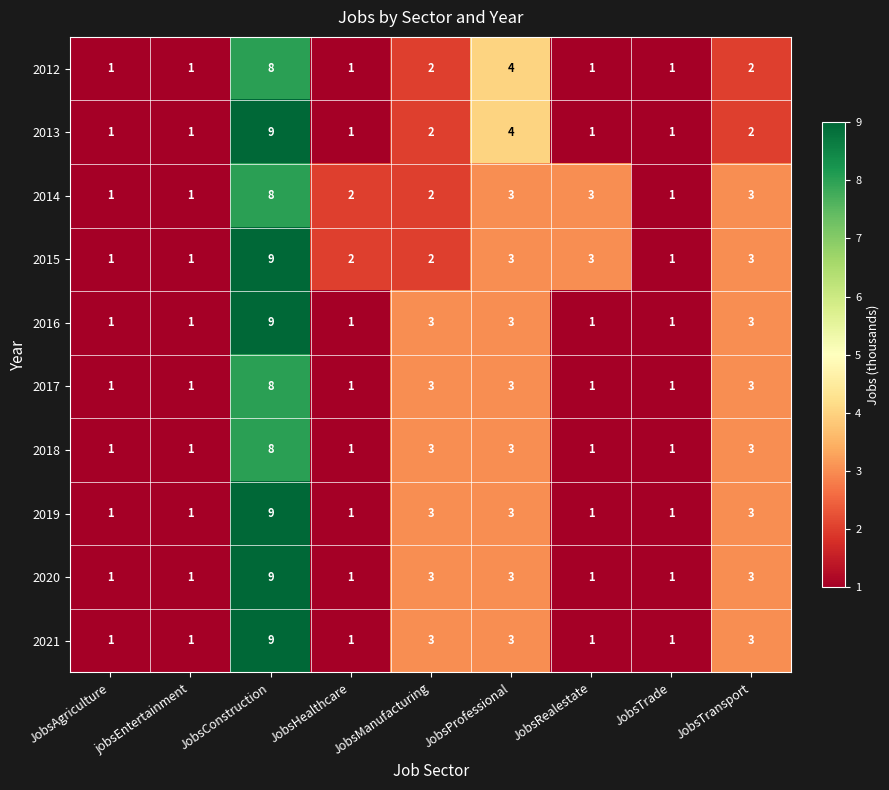

What is the average value of the 2021 series?

3